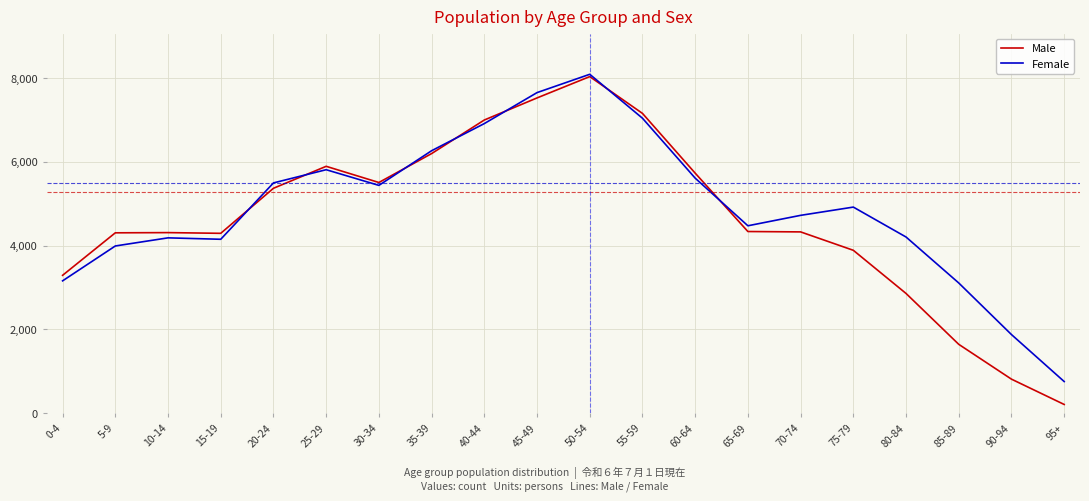

What is the spread (max minus min) of values at 30-34?

69